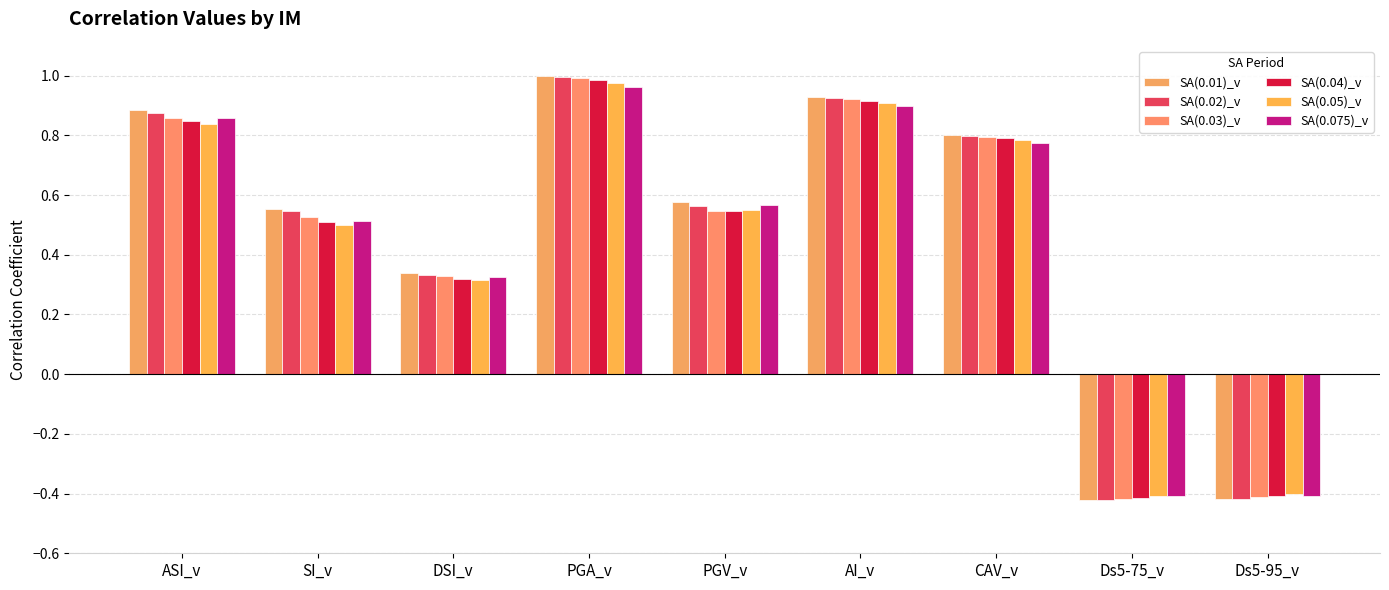

What is the label of the 8th bar from the right?

SI_v